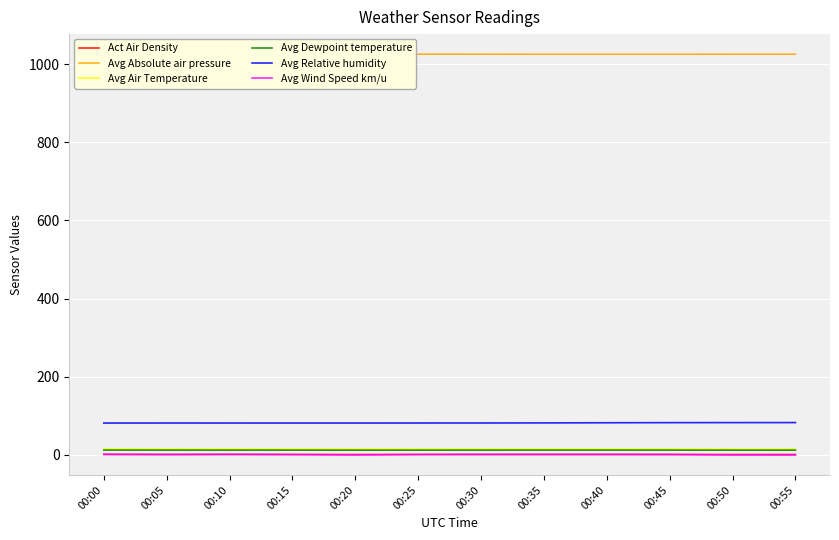

Where is the first local maximum for Avg Dewpoint temperature?

00:40